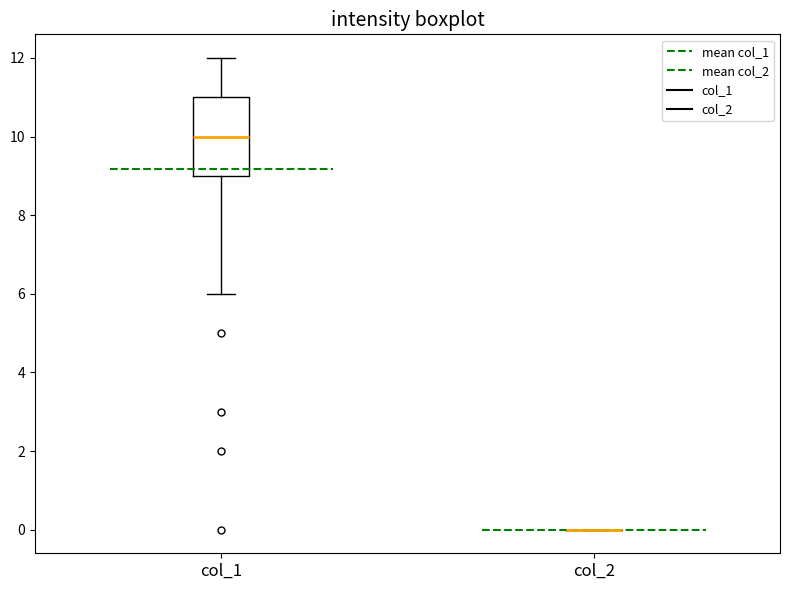

Which box is the tallest, from its lower edge to its upper edge?

col_1